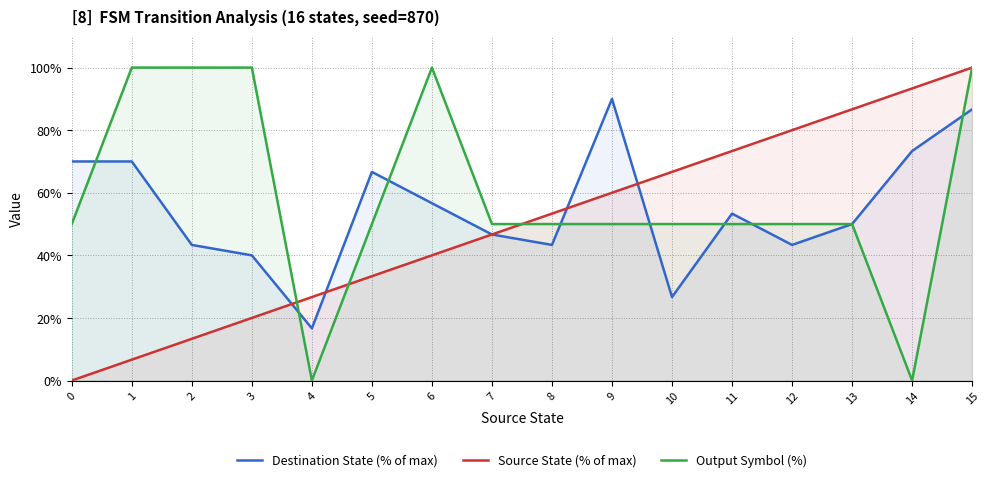

At which label is Source State (% of max) closest to 50?

7